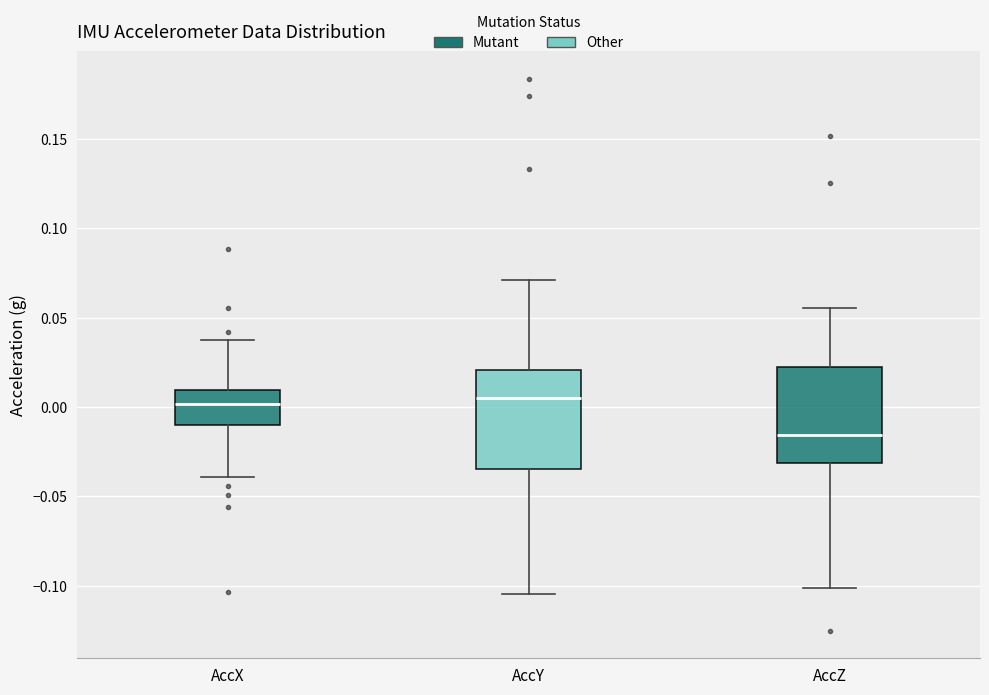

Reading left to right, transcribe this box plot: for each box, give where its median line is, the range the box spans, and where its two whiskers end, as read against the y-axis. The values are not printed on the chart, so give them approximately, as read against the axis.

AccX: median 0.000, box -0.010 to 0.010, whiskers -0.040 to 0.040
AccY: median 0.005, box -0.035 to 0.020, whiskers -0.105 to 0.070
AccZ: median -0.015, box -0.030 to 0.020, whiskers -0.100 to 0.055